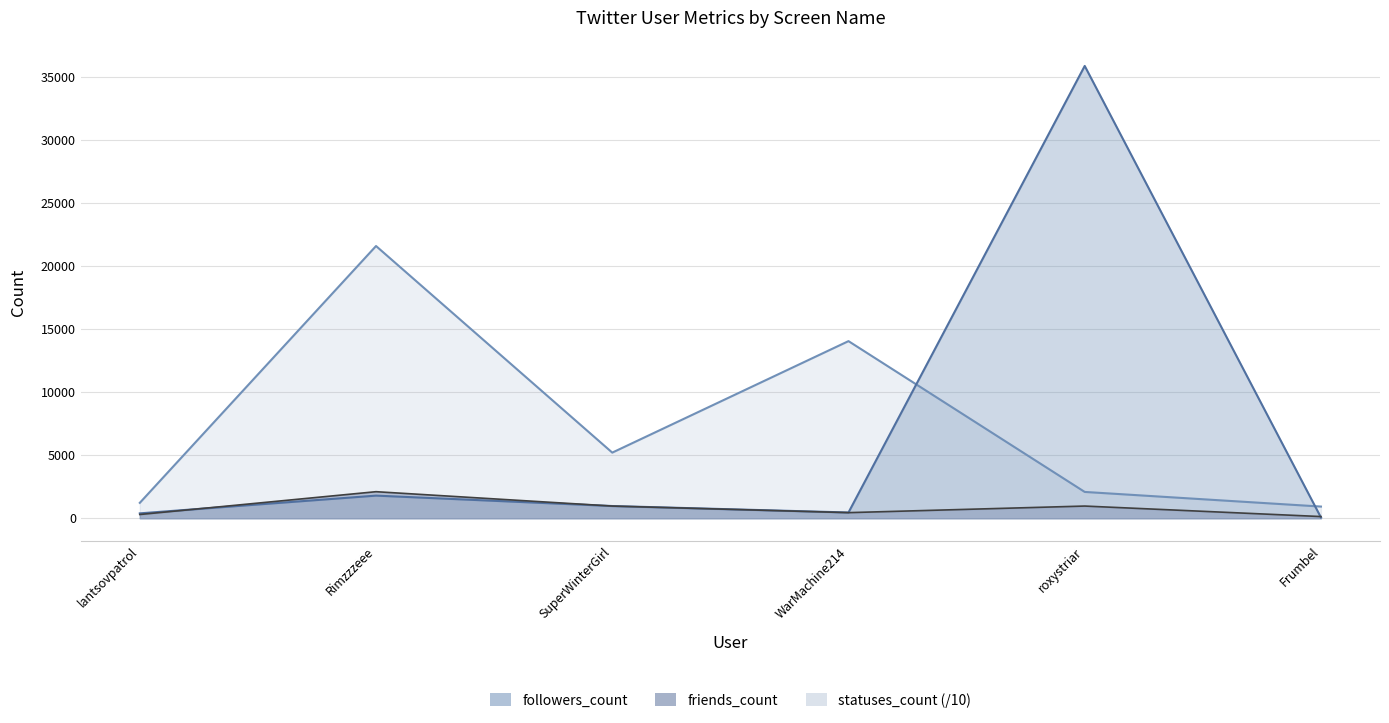

Is the value of followers_count at lantsovpatrol greater than the value of statuses_count at roxystriar?

No